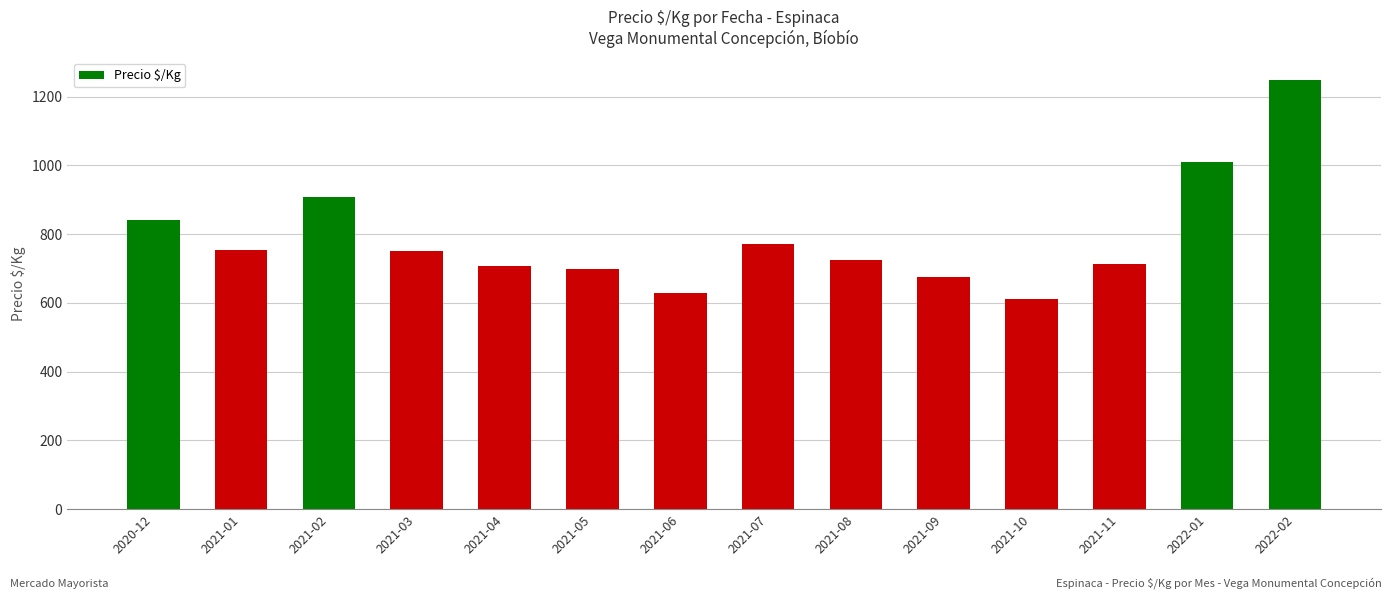

What is the smallest value displayed?

610.7